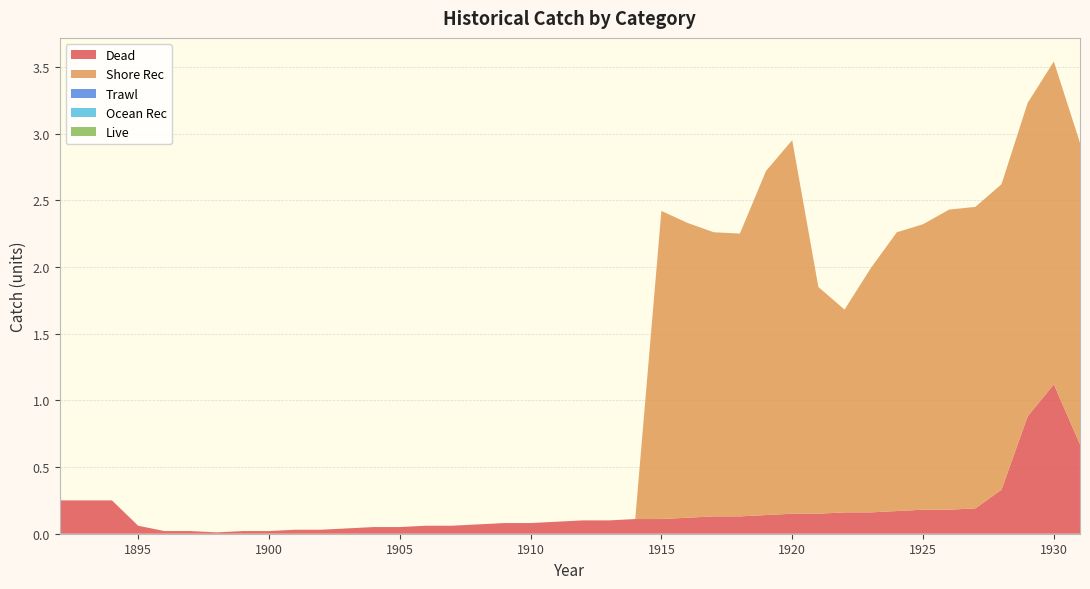

Reading left to right, what are all the values shown in this chart?

Dead: 1892=0.2	1893=0.2	1894=0.2	1895=0.1	1896=0.0	1897=0.0	1898=0.0	1899=0.0	1900=0.0	1901=0.0	1902=0.0	1903=0.0	1904=0.1	1905=0.1	1906=0.1	1907=0.1	1908=0.1	1909=0.1	1910=0.1	1911=0.1	1912=0.1	1913=0.1	1914=0.1	1915=0.1	1916=0.1	1917=0.1	1918=0.1	1919=0.1	1920=0.1	1921=0.1	1922=0.2	1923=0.2	1924=0.2	1925=0.2	1926=0.2	1927=0.2	1928=0.3	1929=0.9	1930=1.1	1931=0.7
Shore Rec: 1892=0.0	1893=0.0	1894=0.0	1895=0.0	1896=0.0	1897=0.0	1898=0.0	1899=0.0	1900=0.0	1901=0.0	1902=0.0	1903=0.0	1904=0.0	1905=0.0	1906=0.0	1907=0.0	1908=0.0	1909=0.0	1910=0.0	1911=0.0	1912=0.0	1913=0.0	1914=0.0	1915=2.3	1916=2.2	1917=2.1	1918=2.1	1919=2.6	1920=2.8	1921=1.7	1922=1.5	1923=1.8	1924=2.1	1925=2.1	1926=2.2	1927=2.3	1928=2.3	1929=2.4	1930=2.4	1931=2.3
Trawl: 1892=0.0	1893=0.0	1894=0.0	1895=0.0	1896=0.0	1897=0.0	1898=0.0	1899=0.0	1900=0.0	1901=0.0	1902=0.0	1903=0.0	1904=0.0	1905=0.0	1906=0.0	1907=0.0	1908=0.0	1909=0.0	1910=0.0	1911=0.0	1912=0.0	1913=0.0	1914=0.0	1915=0.0	1916=0.0	1917=0.0	1918=0.0	1919=0.0	1920=0.0	1921=0.0	1922=0.0	1923=0.0	1924=0.0	1925=0.0	1926=0.0	1927=0.0	1928=0.0	1929=0.0	1930=0.0	1931=0.0
Ocean Rec: 1892=0.0	1893=0.0	1894=0.0	1895=0.0	1896=0.0	1897=0.0	1898=0.0	1899=0.0	1900=0.0	1901=0.0	1902=0.0	1903=0.0	1904=0.0	1905=0.0	1906=0.0	1907=0.0	1908=0.0	1909=0.0	1910=0.0	1911=0.0	1912=0.0	1913=0.0	1914=0.0	1915=0.0	1916=0.0	1917=0.0	1918=0.0	1919=0.0	1920=0.0	1921=0.0	1922=0.0	1923=0.0	1924=0.0	1925=0.0	1926=0.0	1927=0.0	1928=0.0	1929=0.0	1930=0.0	1931=0.0
Live: 1892=0.0	1893=0.0	1894=0.0	1895=0.0	1896=0.0	1897=0.0	1898=0.0	1899=0.0	1900=0.0	1901=0.0	1902=0.0	1903=0.0	1904=0.0	1905=0.0	1906=0.0	1907=0.0	1908=0.0	1909=0.0	1910=0.0	1911=0.0	1912=0.0	1913=0.0	1914=0.0	1915=0.0	1916=0.0	1917=0.0	1918=0.0	1919=0.0	1920=0.0	1921=0.0	1922=0.0	1923=0.0	1924=0.0	1925=0.0	1926=0.0	1927=0.0	1928=0.0	1929=0.0	1930=0.0	1931=0.0